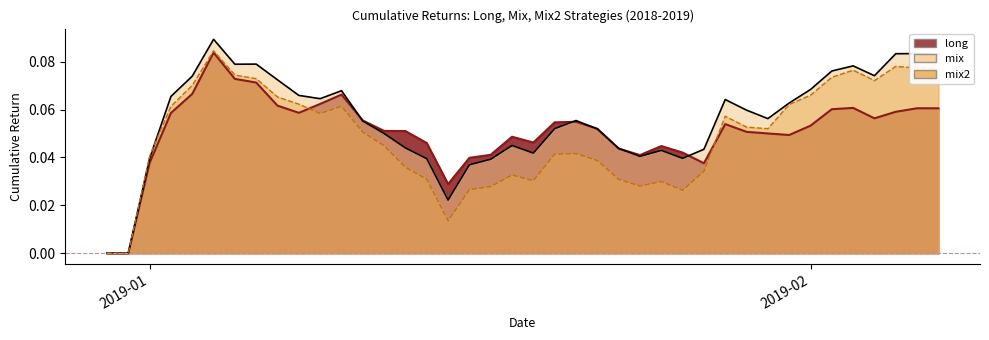

What is the difference between the maximum and second lowest values in the long series?

0.1